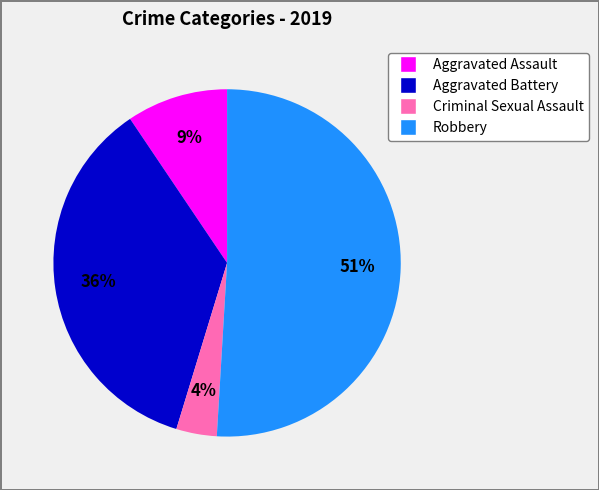

Count the number of slices in the pie.

4